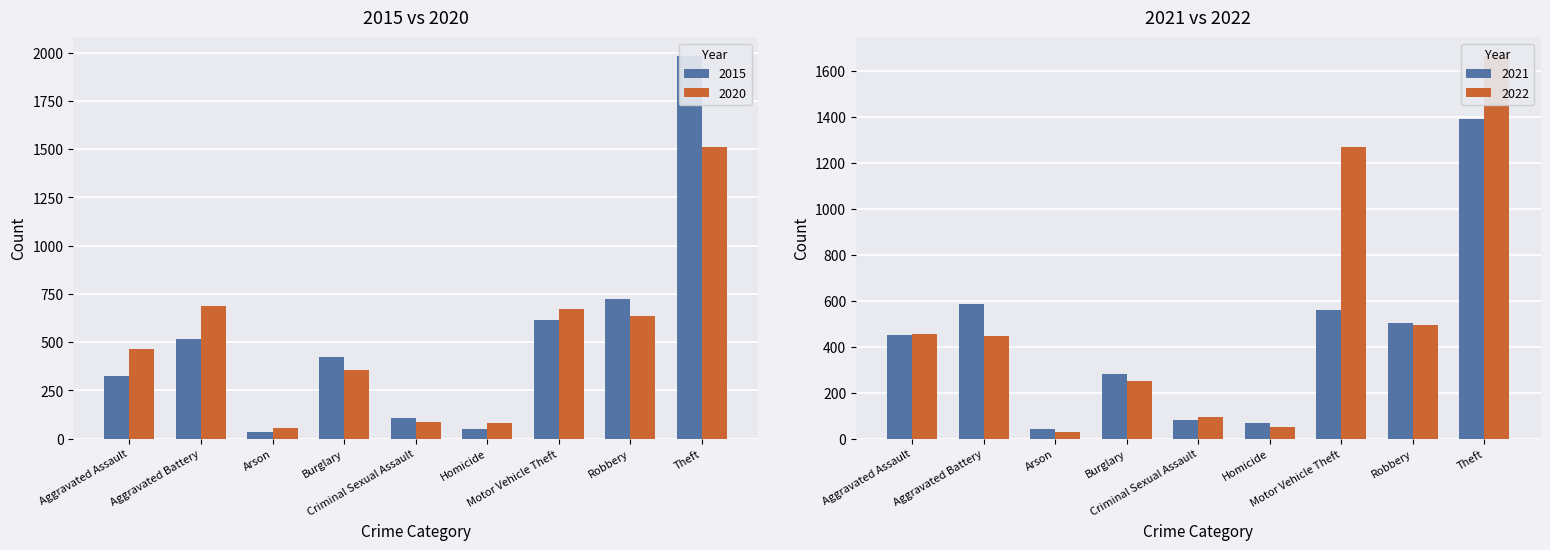

Between Aggravated Assault and Arson, which is larger?

Aggravated Assault